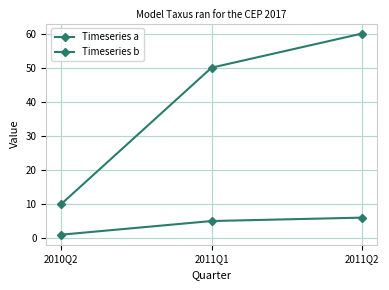

Does the chart display data point markers on the line(s)?

Yes